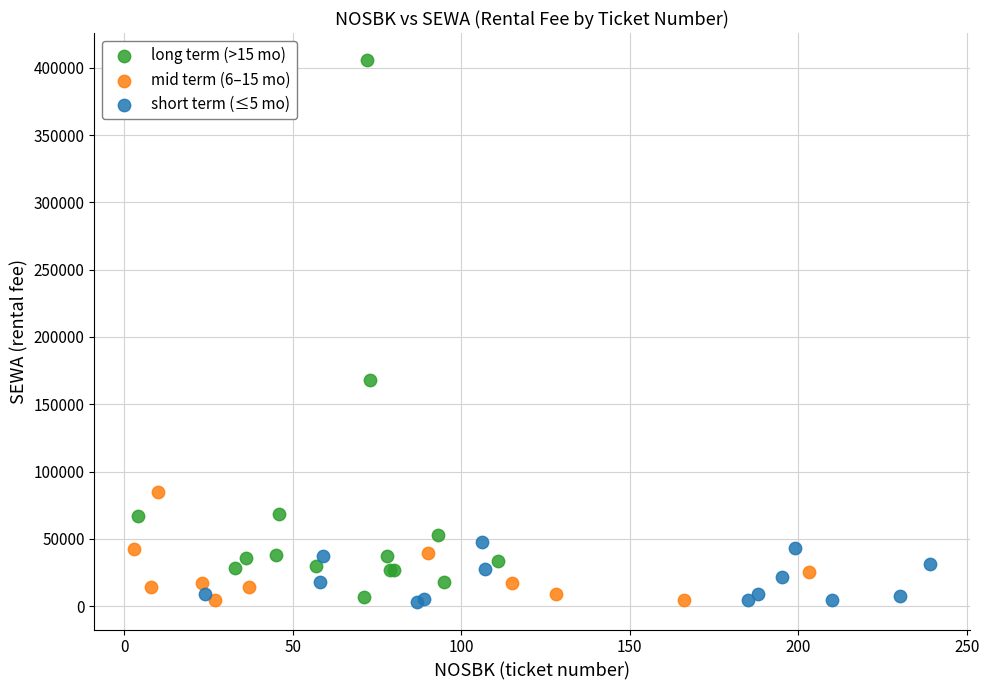

Which series has the widest spread of Y values?

long term (>15 mo)